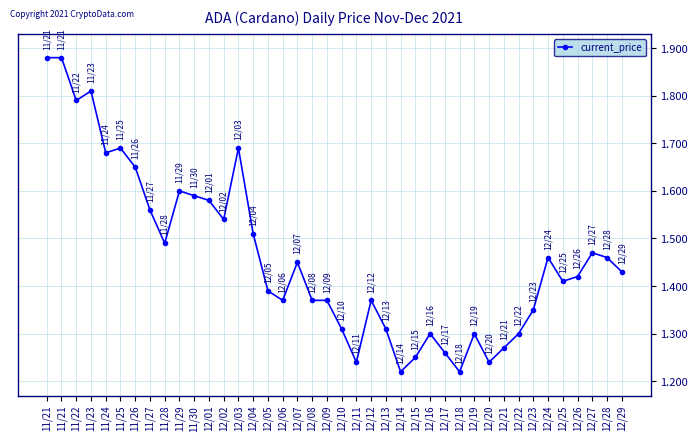

Between 12/17 and 12/16, which is larger?

12/16